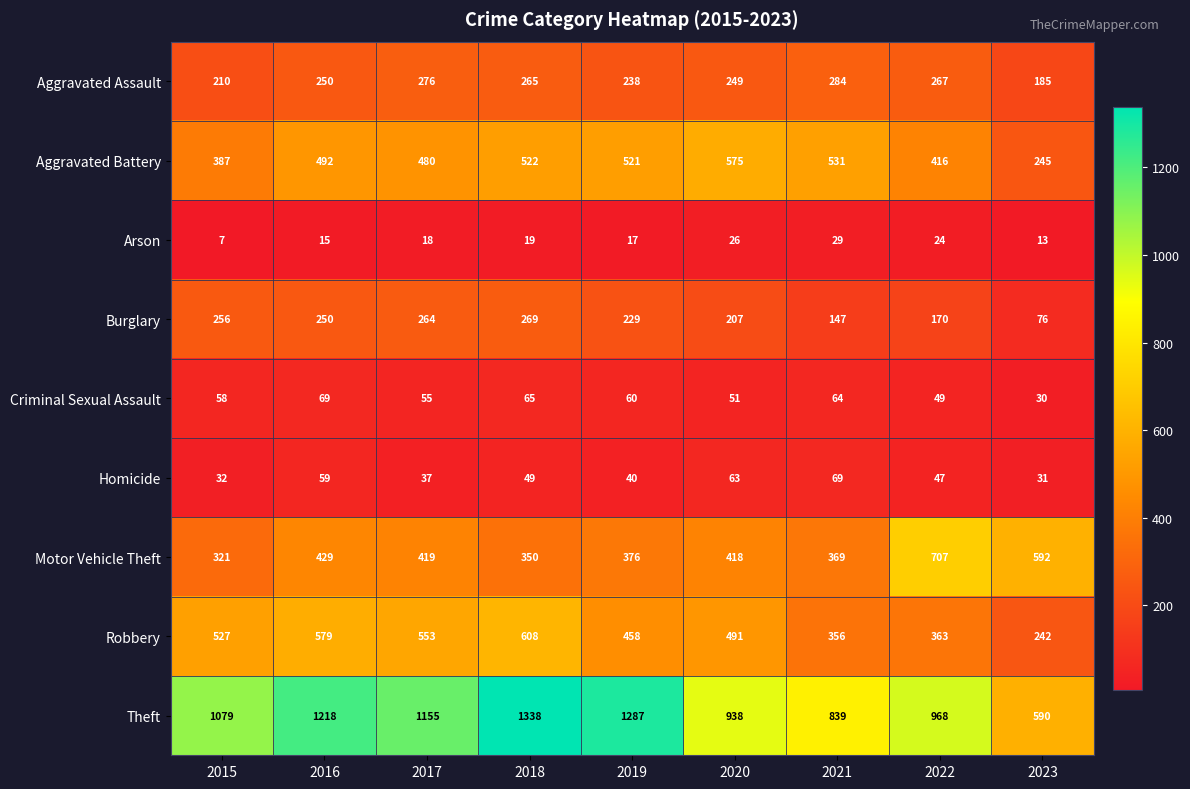

List the labels in order of Burglary value, smallest first.

2023, 2021, 2022, 2020, 2019, 2016, 2015, 2017, 2018